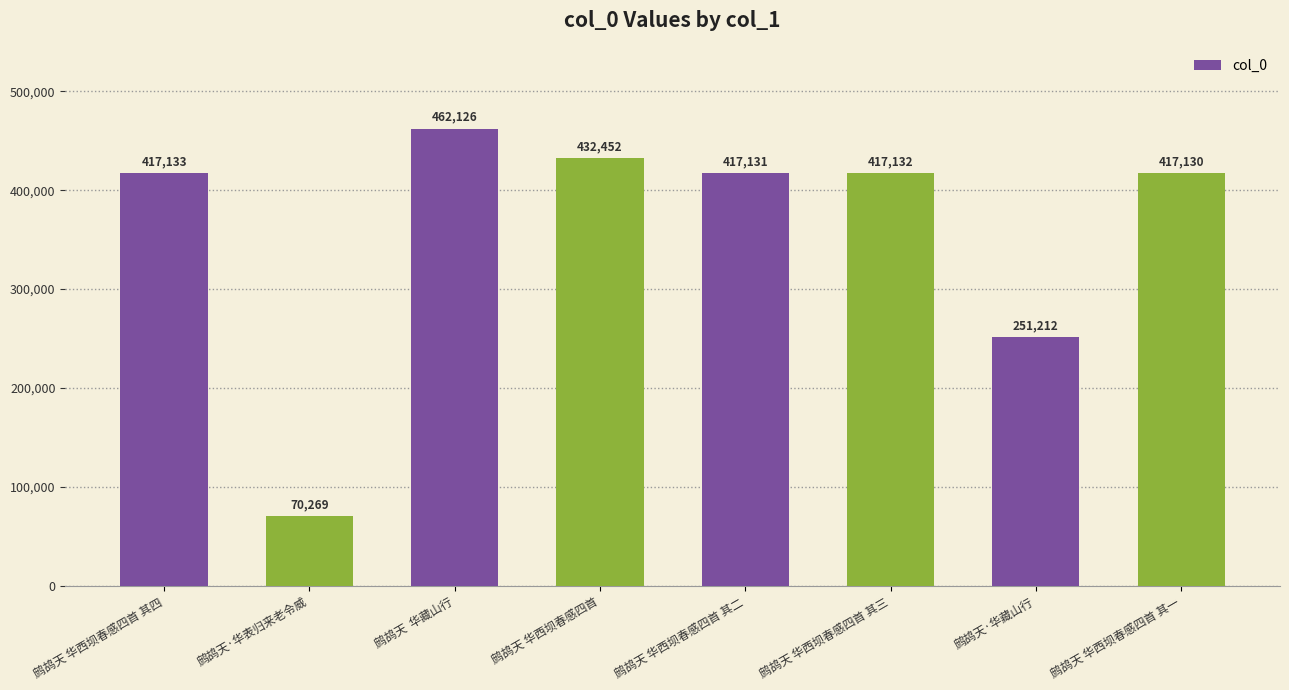

Is it true that the value at 鹧鸪天 华西坝春感四首 其一 is 166476?

False